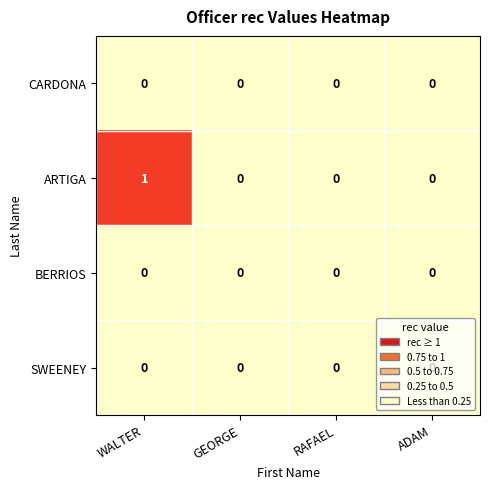

At which category does the chart reach its peak across all series?

WALTER